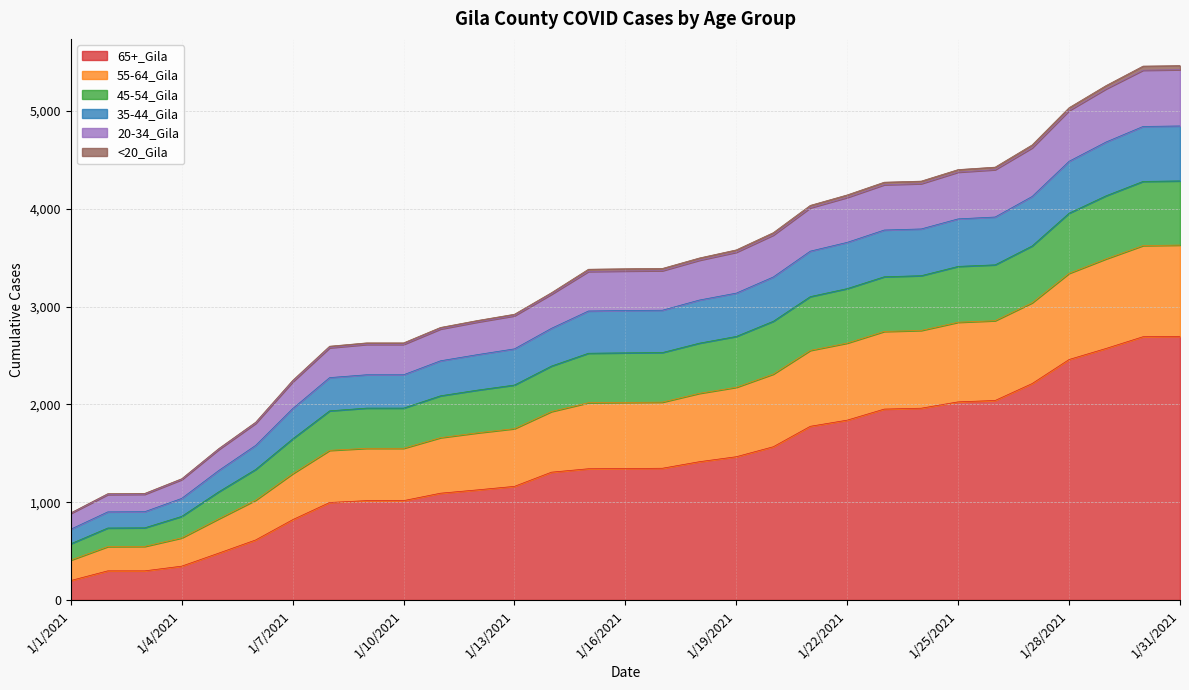

True or false: 65+_Gila has a value of 4272 at 1/31/2021.

False